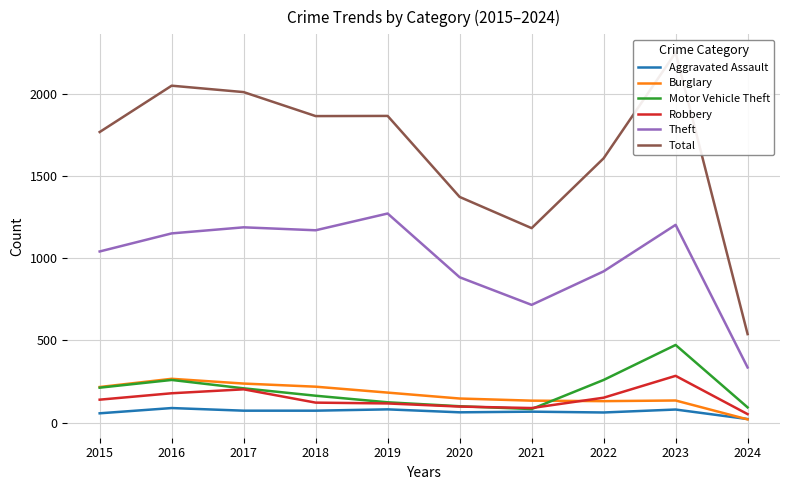

Reading right to left, transcribe all the data shown in this chart.

Aggravated Assault: 21	79	61	66	62	80	72	72	88	56
Burglary: 19	134	130	133	146	182	218	237	266	216
Motor Vehicle Theft: 92	472	259	82	99	123	163	208	259	212
Robbery: 51	284	151	88	97	116	121	202	178	139
Theft: 335	1203	920	716	884	1272	1170	1188	1151	1041
Total: 538	2251	1608	1183	1373	1866	1865	2011	2050	1768